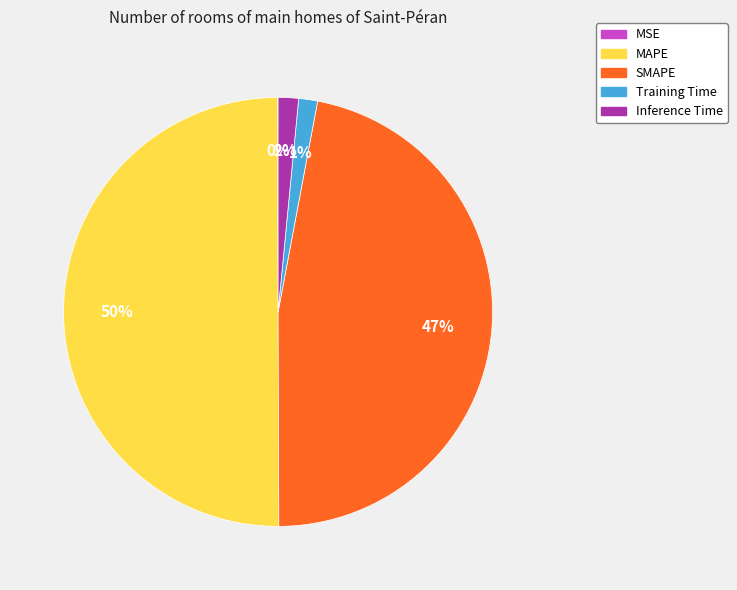

What percentage is the Inference Time slice, to the nearest percent?

2%